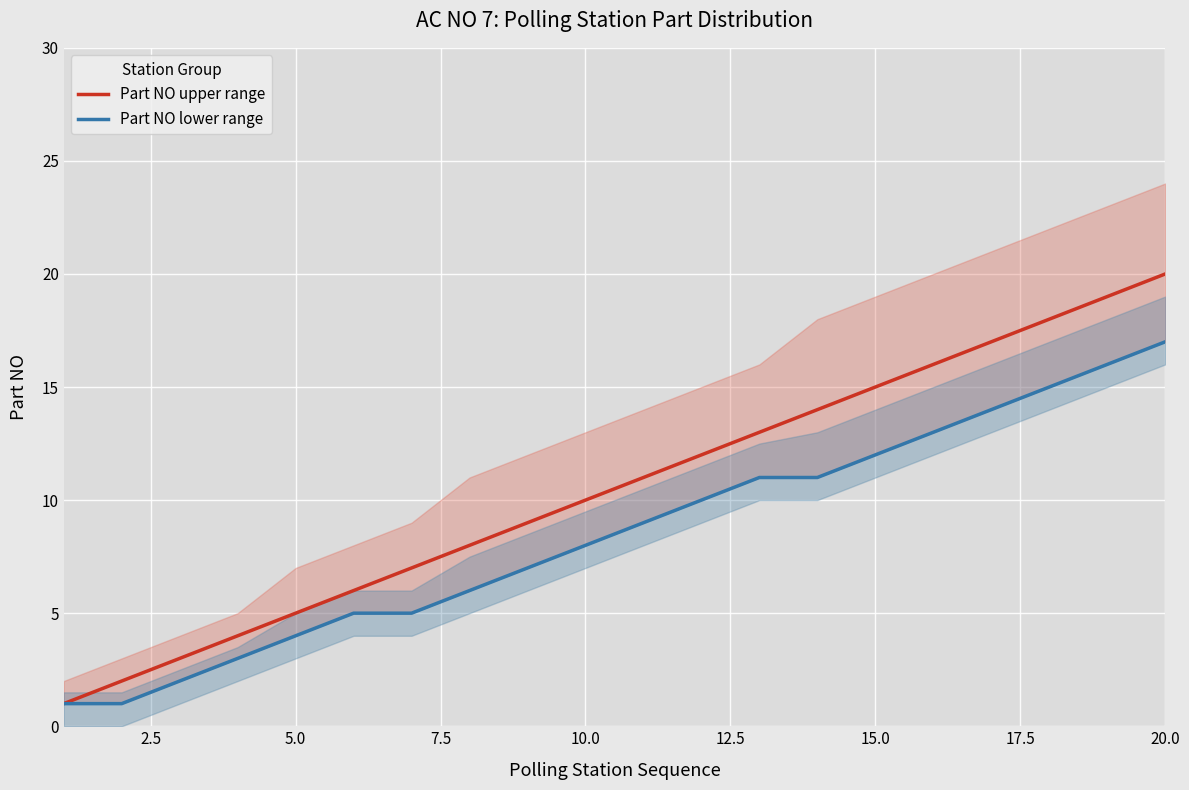

The value of Part NO upper range at 20.0 is 20. True or false?

True